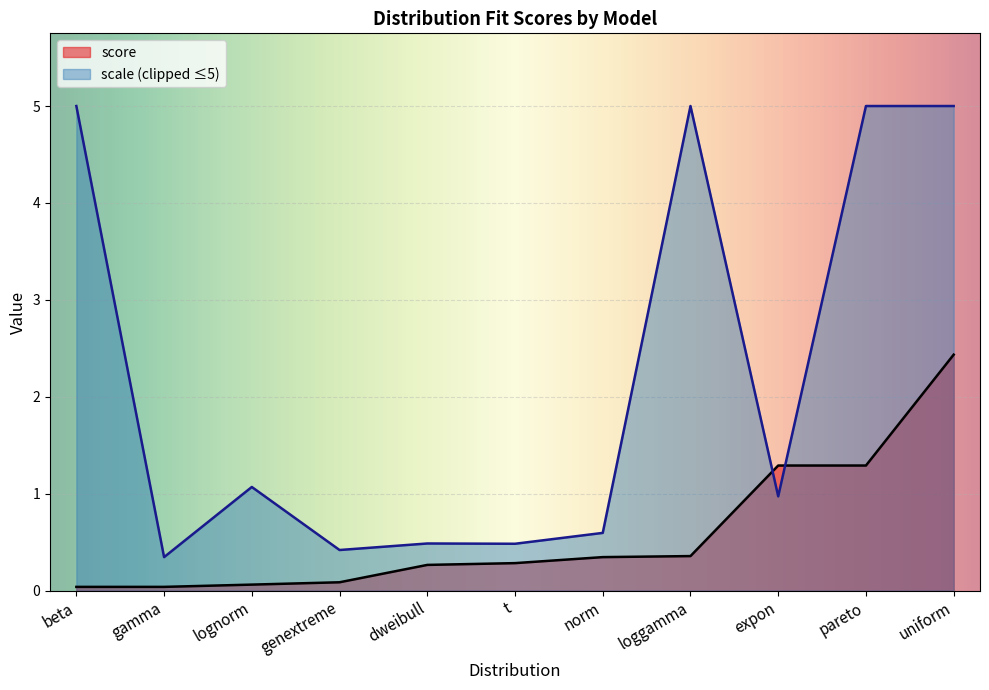

What is the sum of the values at dweibull and loggamma?

0.6